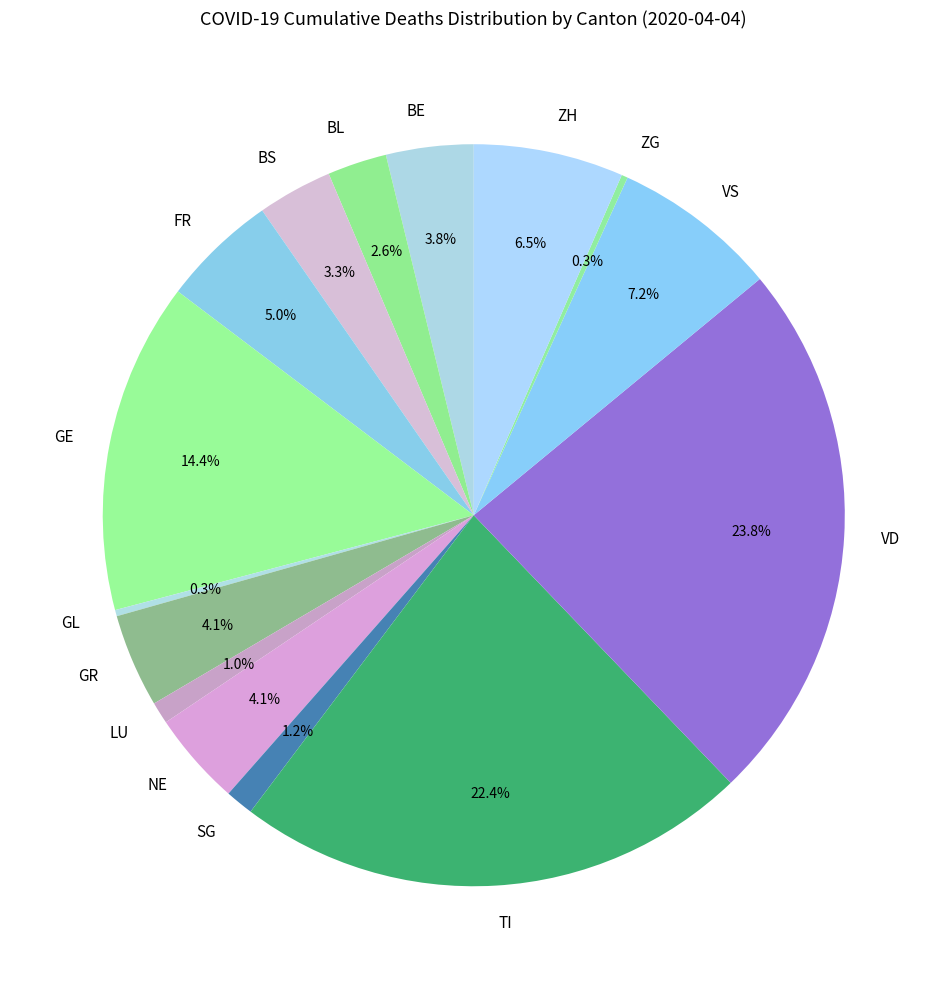

Between SG and VD, which is larger?

VD